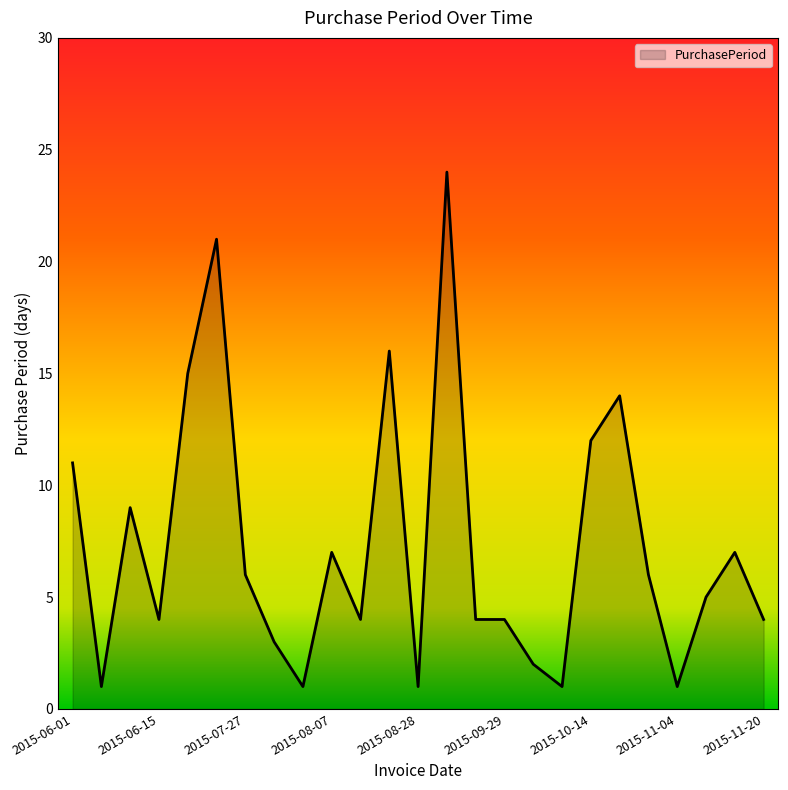

What is the maximum value shown in the chart?

24